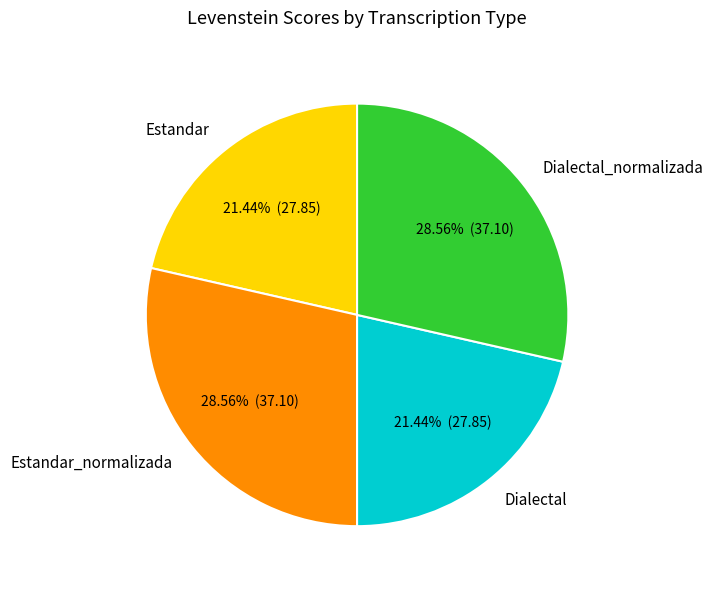

Is there any slice that represents more than half of the pie?

No